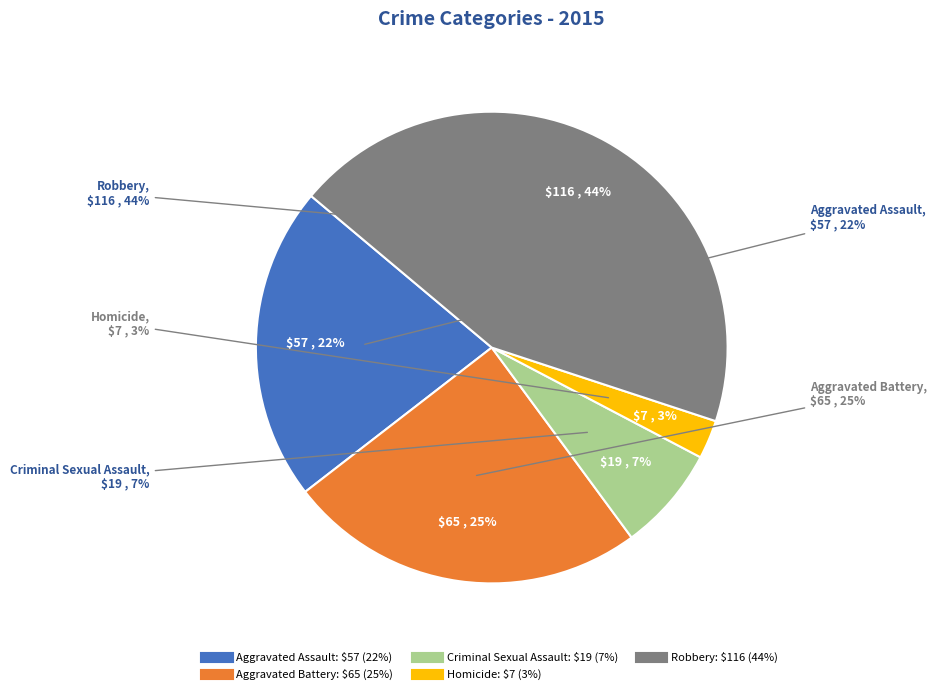

How many segments does this pie chart have?

5